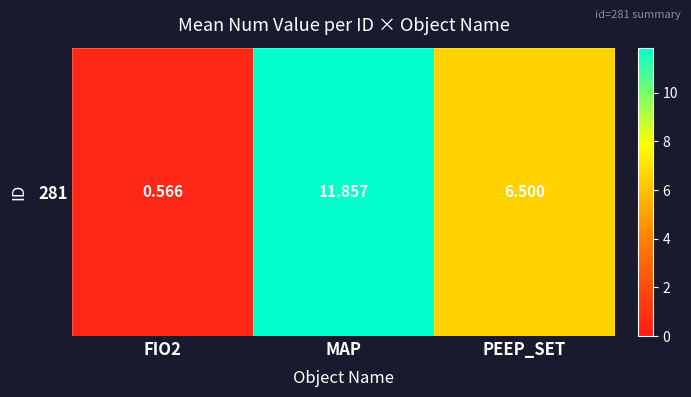

What is the change in value from FIO2 to MAP?

+11.3